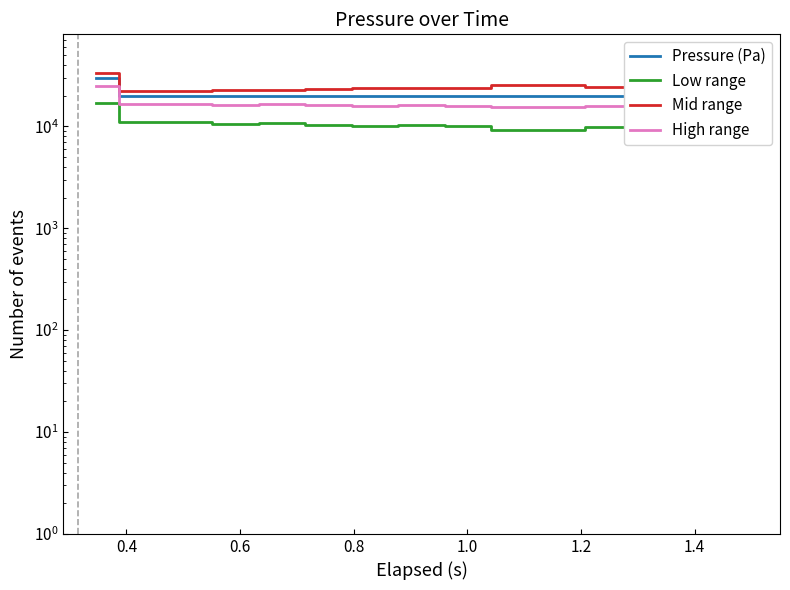

Reading right to left, what are all the values shown in this chart?

Pressure (Pa): 20000.0	20000.0	20000.0	20000.0	20000.0	20000.0	20000.0	20000.0	20000.0	20000.0	20000.0	20000.0	20000.0	20000.0	30000.0
Low range: 8200.4	8802.8	9263.4	9877.6	9127.6	9263.4	10025.2	10285.0	10019.3	10379.5	10769.3	10633.5	11094.1	11058.7	16800.6
Mid range: 26879.4	25915.6	25178.6	24195.9	25395.9	25178.6	23959.7	23543.9	23969.1	23392.8	22769.1	22986.5	22249.4	22306.1	33119.1
High range: 15040.2	15361.5	15607.1	15934.7	15534.7	15607.1	16013.4	16152.0	16010.3	16202.4	16410.3	16337.8	16583.5	16564.6	24960.3